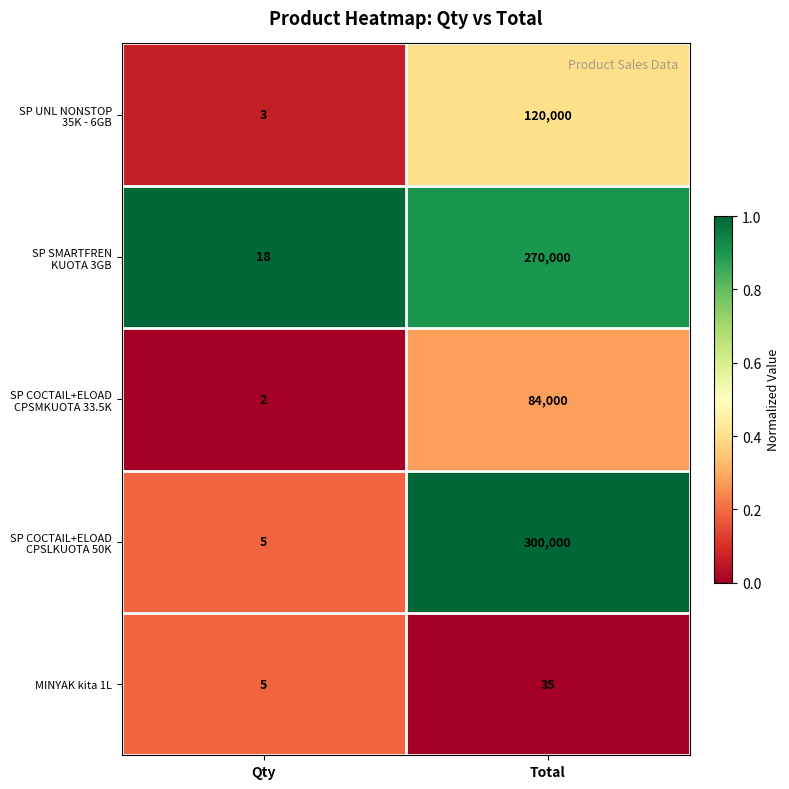

What is the greatest value displayed?

300000